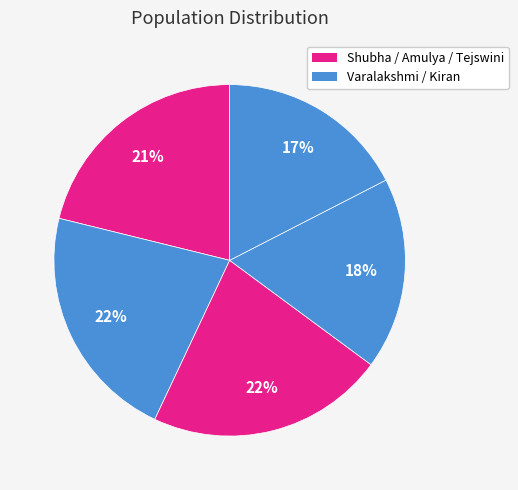

How many slices are in this pie chart?

5